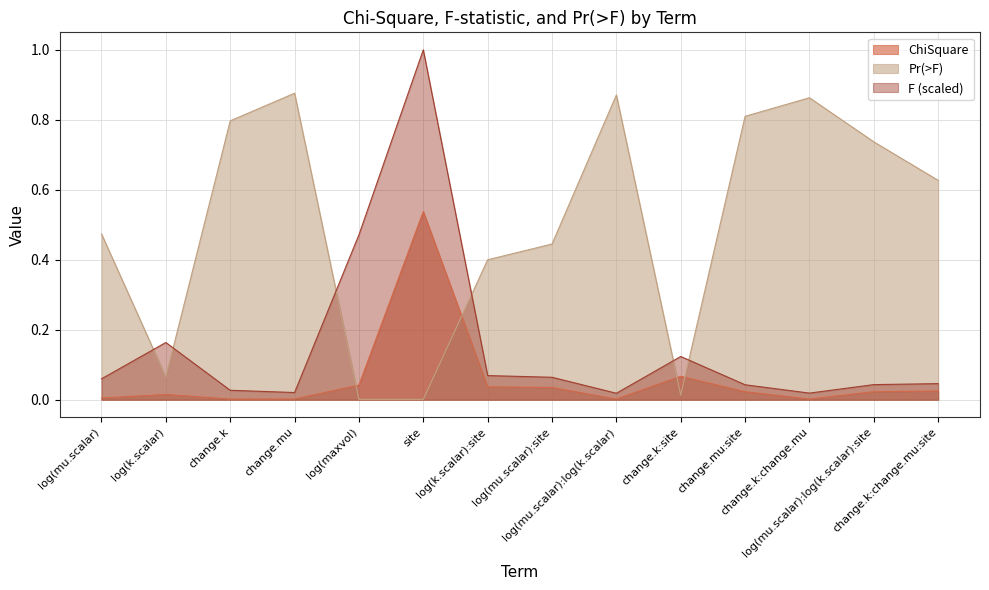

In ChiSquare, how many points are higher than both neighbors (excluding endpoints)?

3